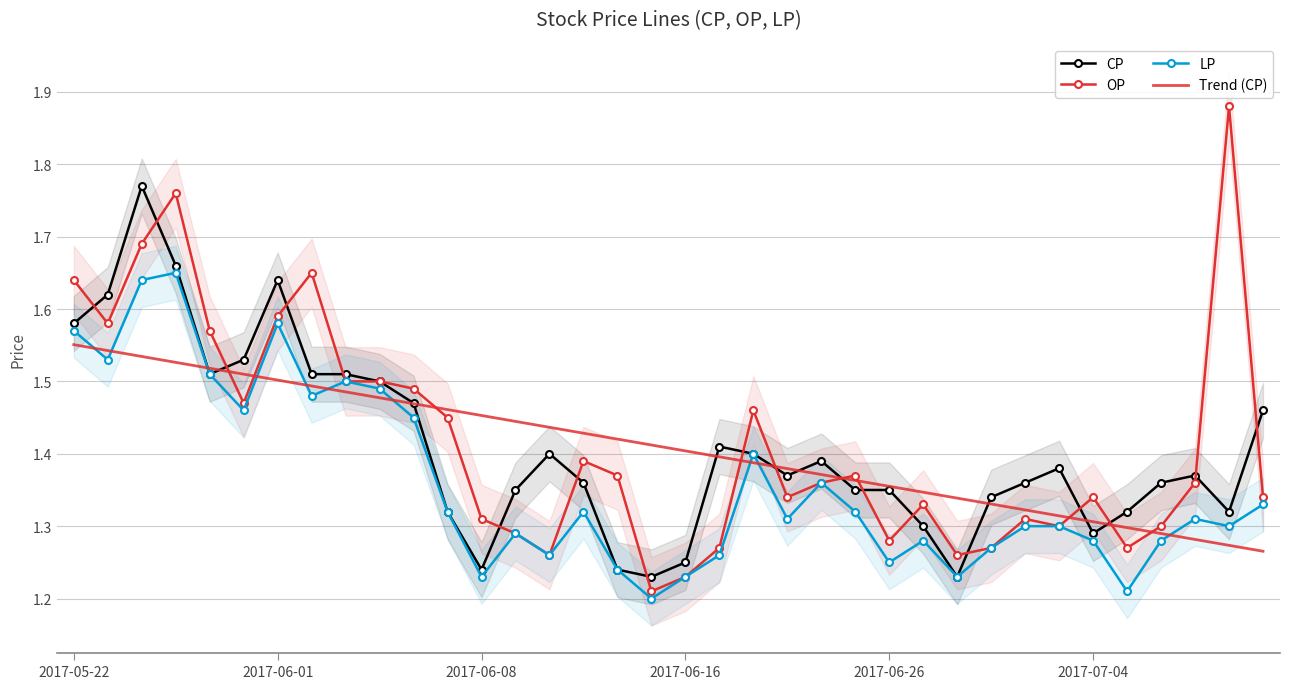

Which has a higher value, 18 or 20?

20